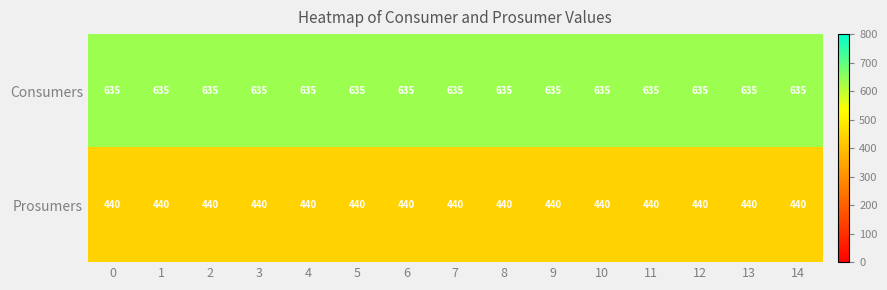

At how many categories does at least one series exceed 517?

15